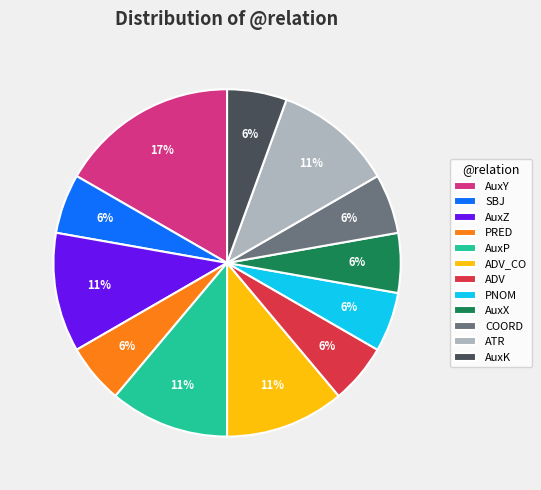

What percentage is the AuxY slice, to the nearest percent?

17%